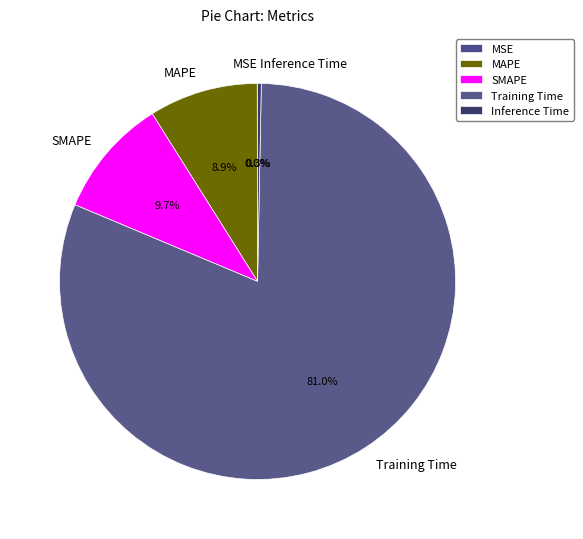

To the nearest percent, what is the combined percentage of Inference Time and MAPE?

9%